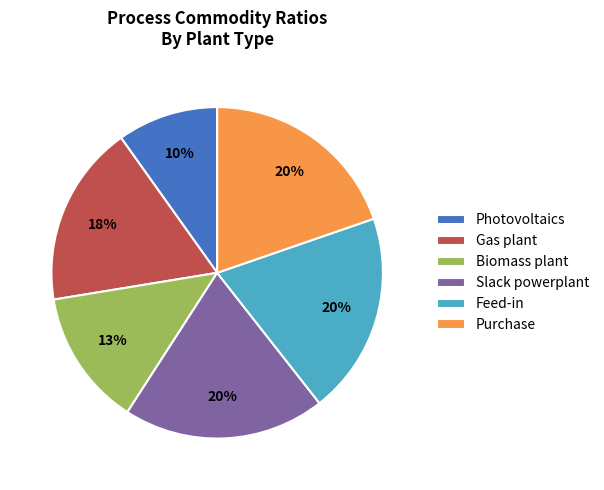

Do Gas plant and Feed-in together represent more than half of the pie?

No